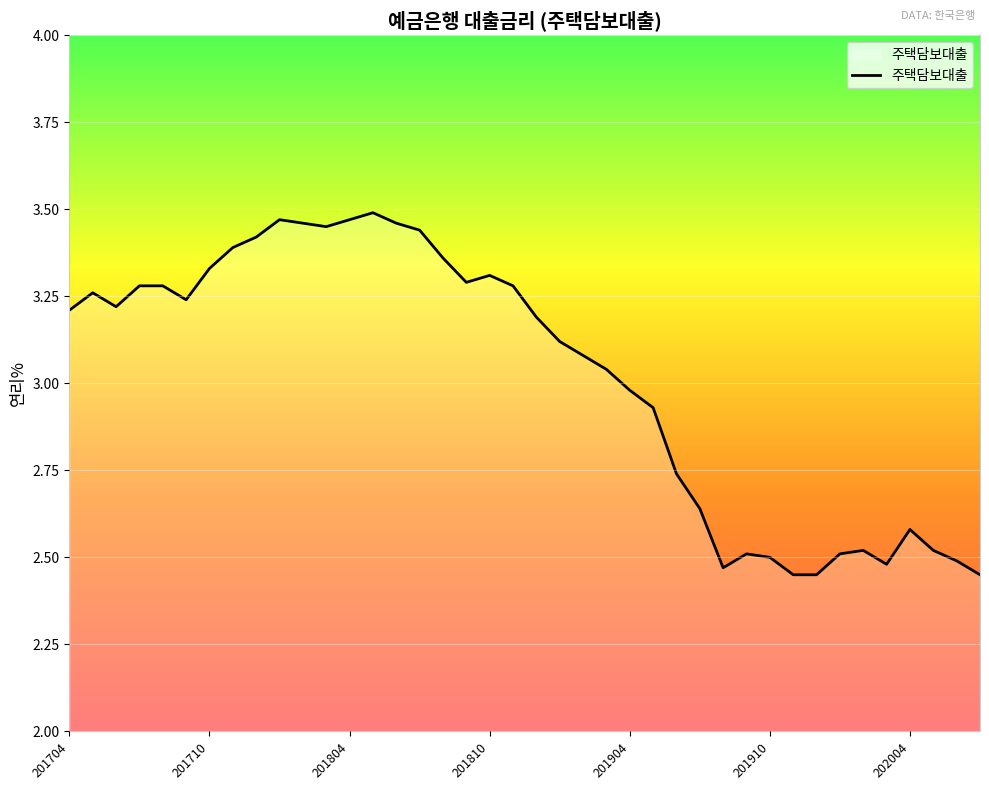

What is the difference between the maximum and minimum values?

1.0